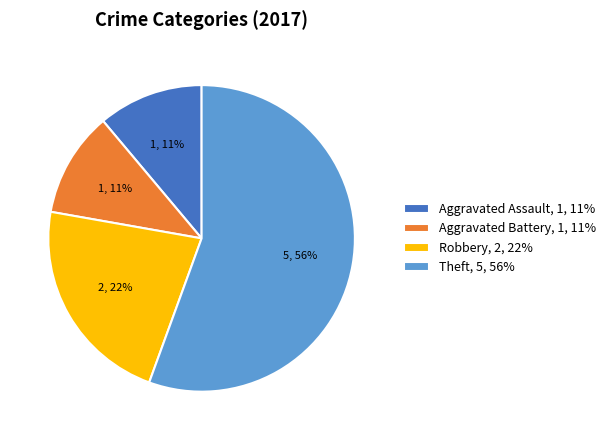

How many slices are in this pie chart?

4